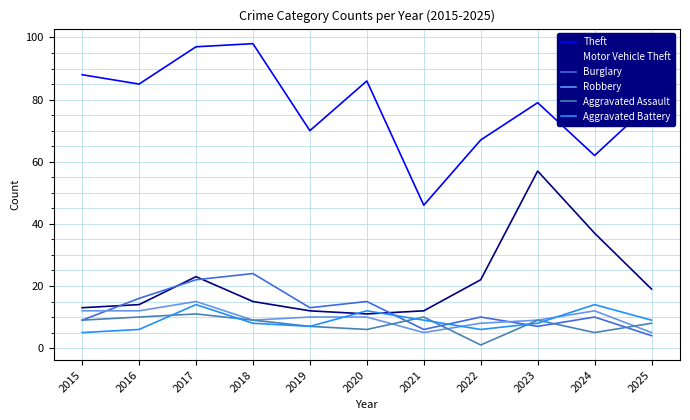

True or false: Aggravated Assault has more than 1 interior local peaks.

True